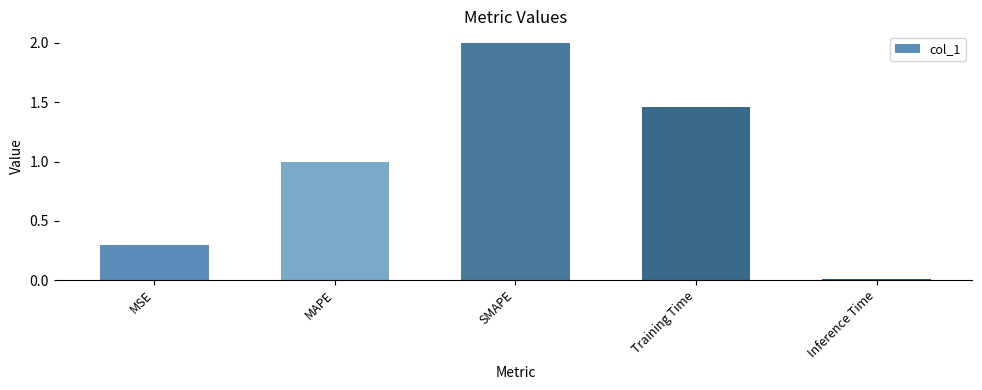

What is the difference between the maximum and minimum values?

2.0